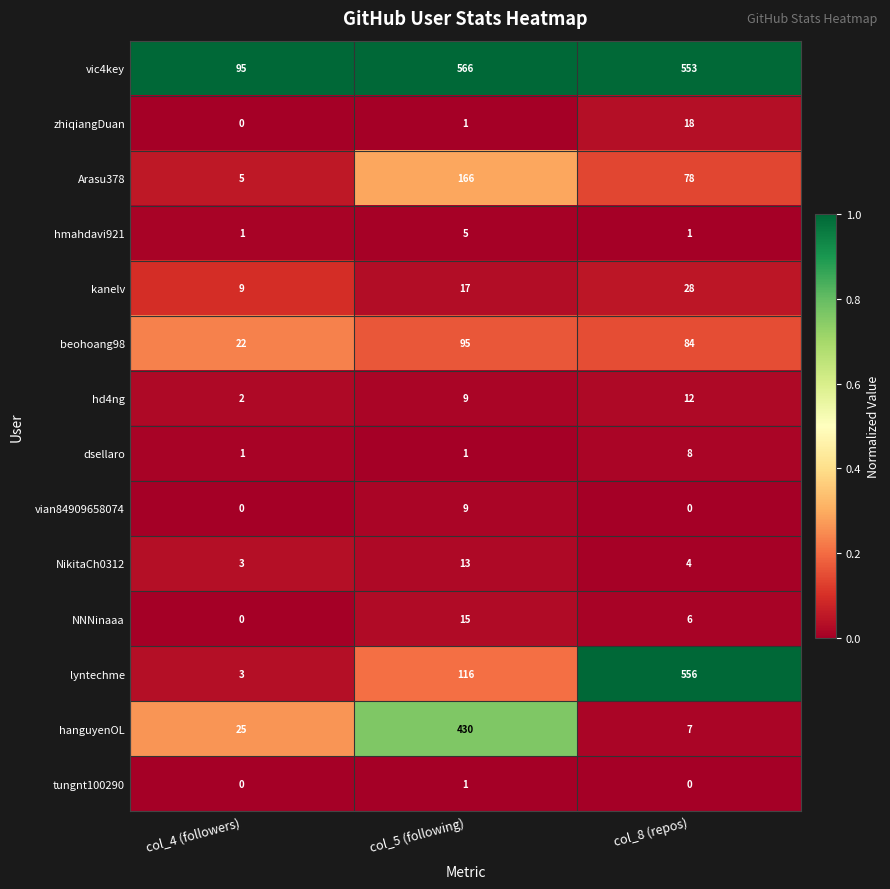

The beohoang98 series shows 95 at col_5 (following). True or false?

True